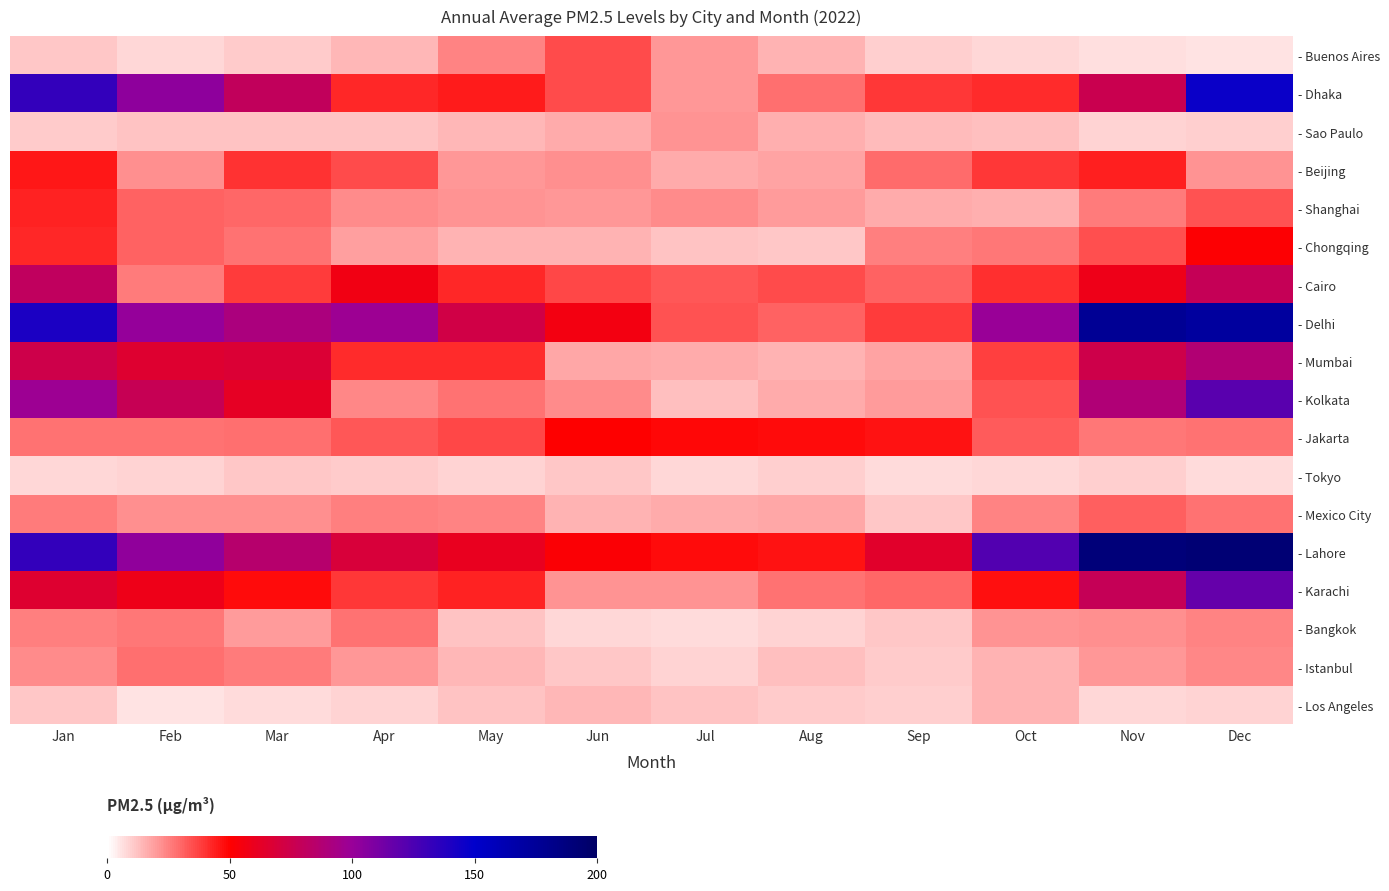

What is the difference between the highest and lowest values at Sep?

57.0